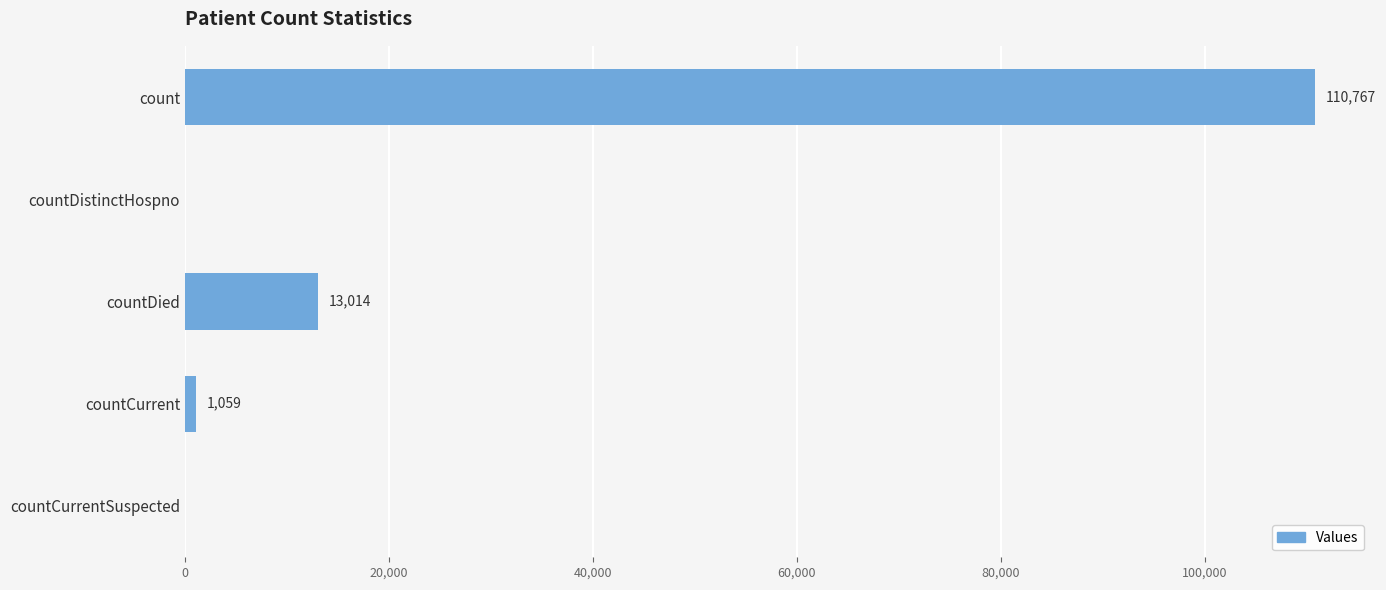

What is the sum of the values at countCurrentSuspected and count?

110767